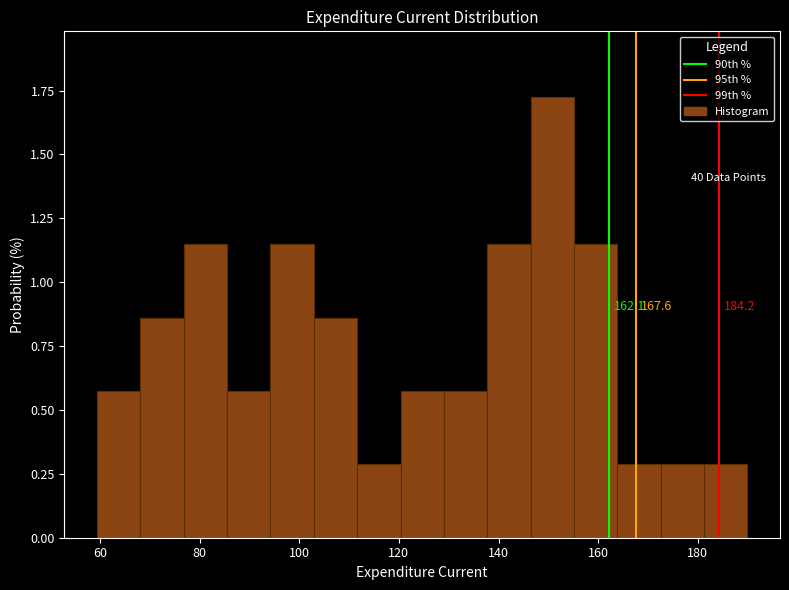

Over which range of the x-axis is the bar tallest?

146 to 156